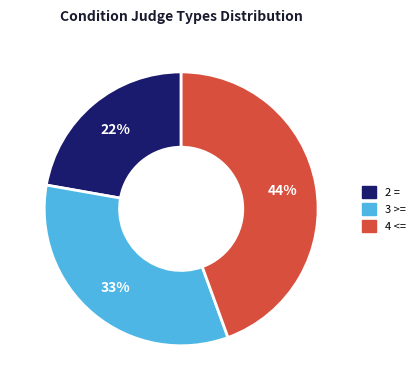

To the nearest percent, what is the average slice percentage?

33%